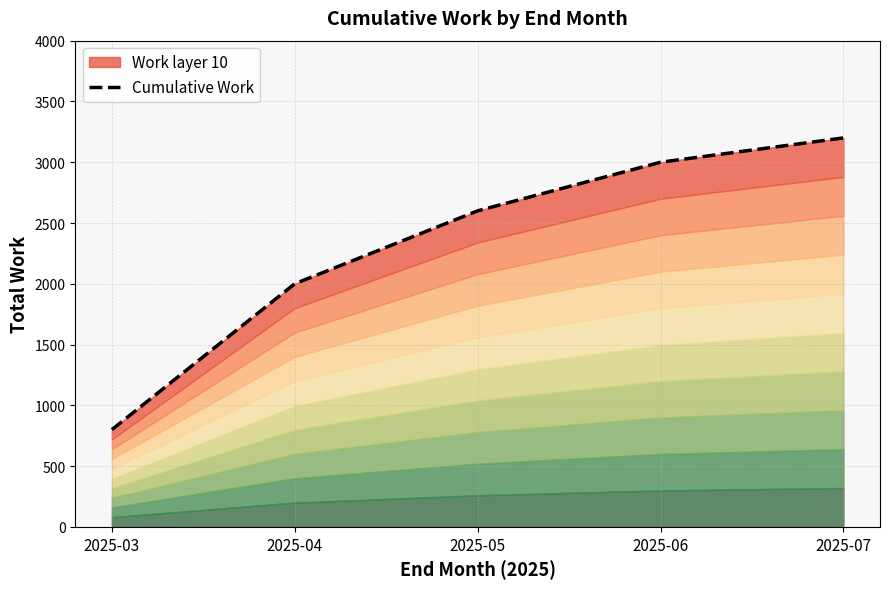

How many data points does each series have?

5